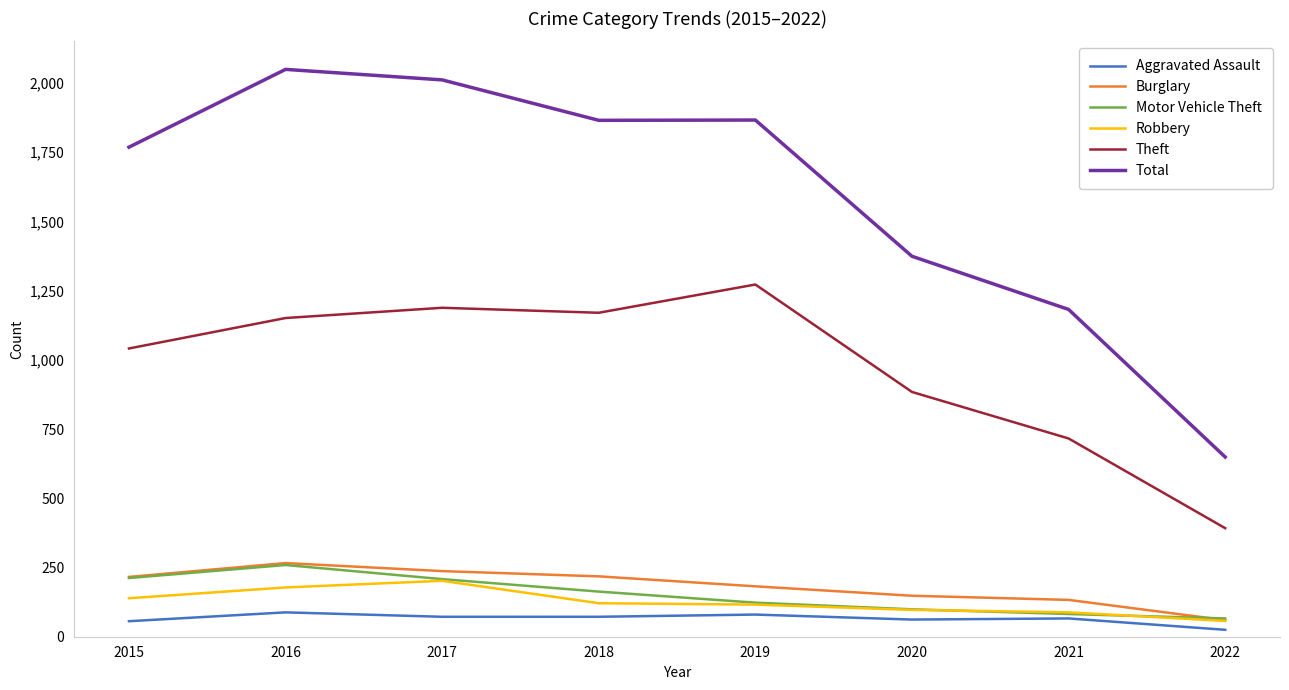

Which label corresponds to the largest value in the chart?

2016